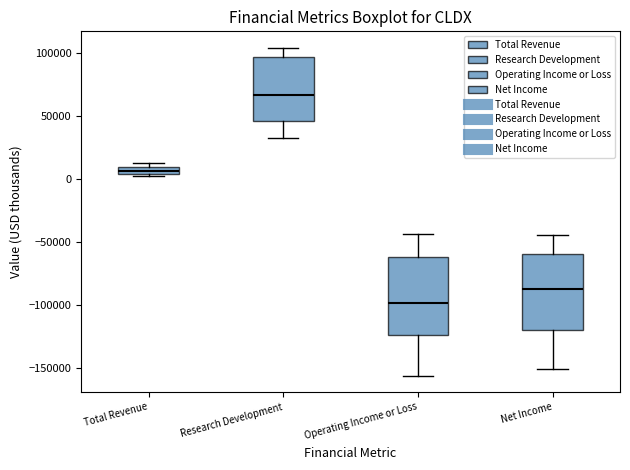

Which box has the lowest median line?

Operating Income or Loss